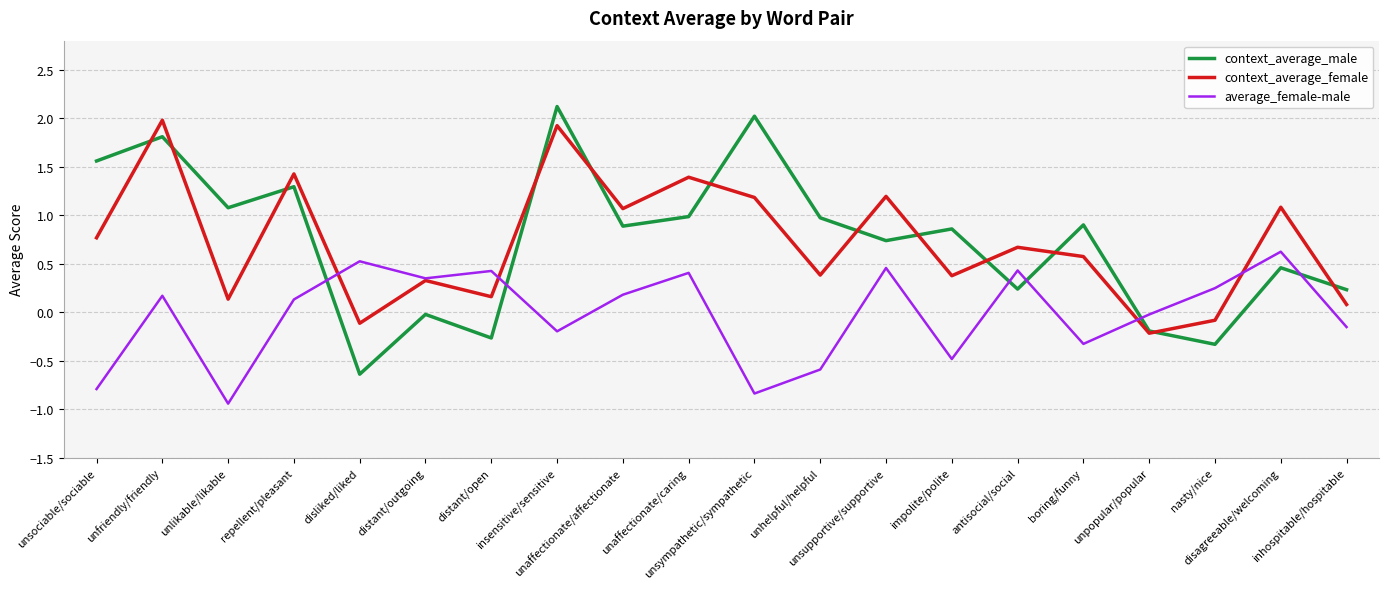

True or false: average_female-male and context_average_male cross at least once.

True